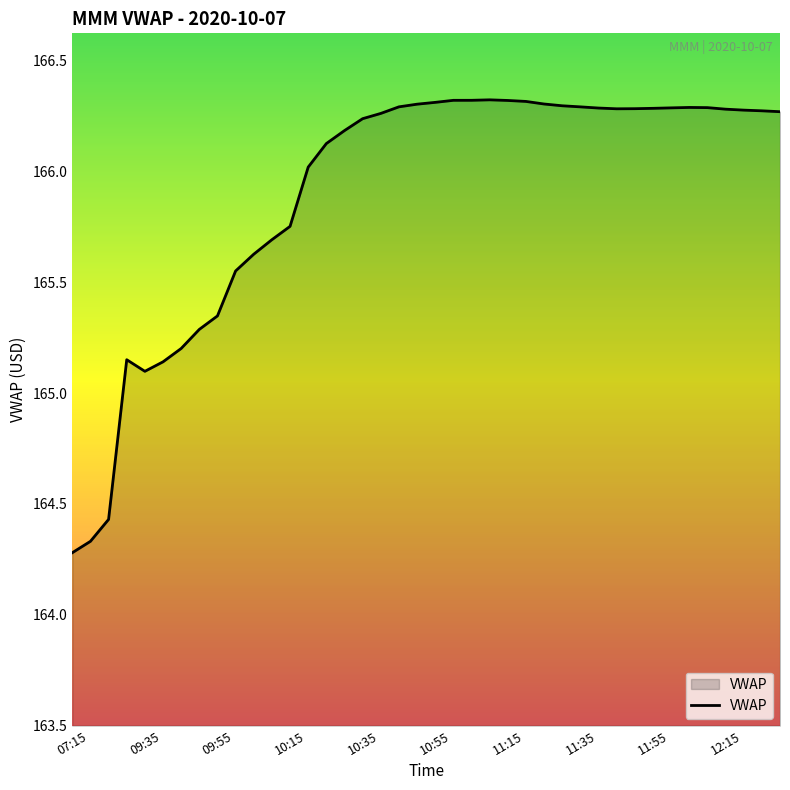

Does the chart display data point markers on the line(s)?

No